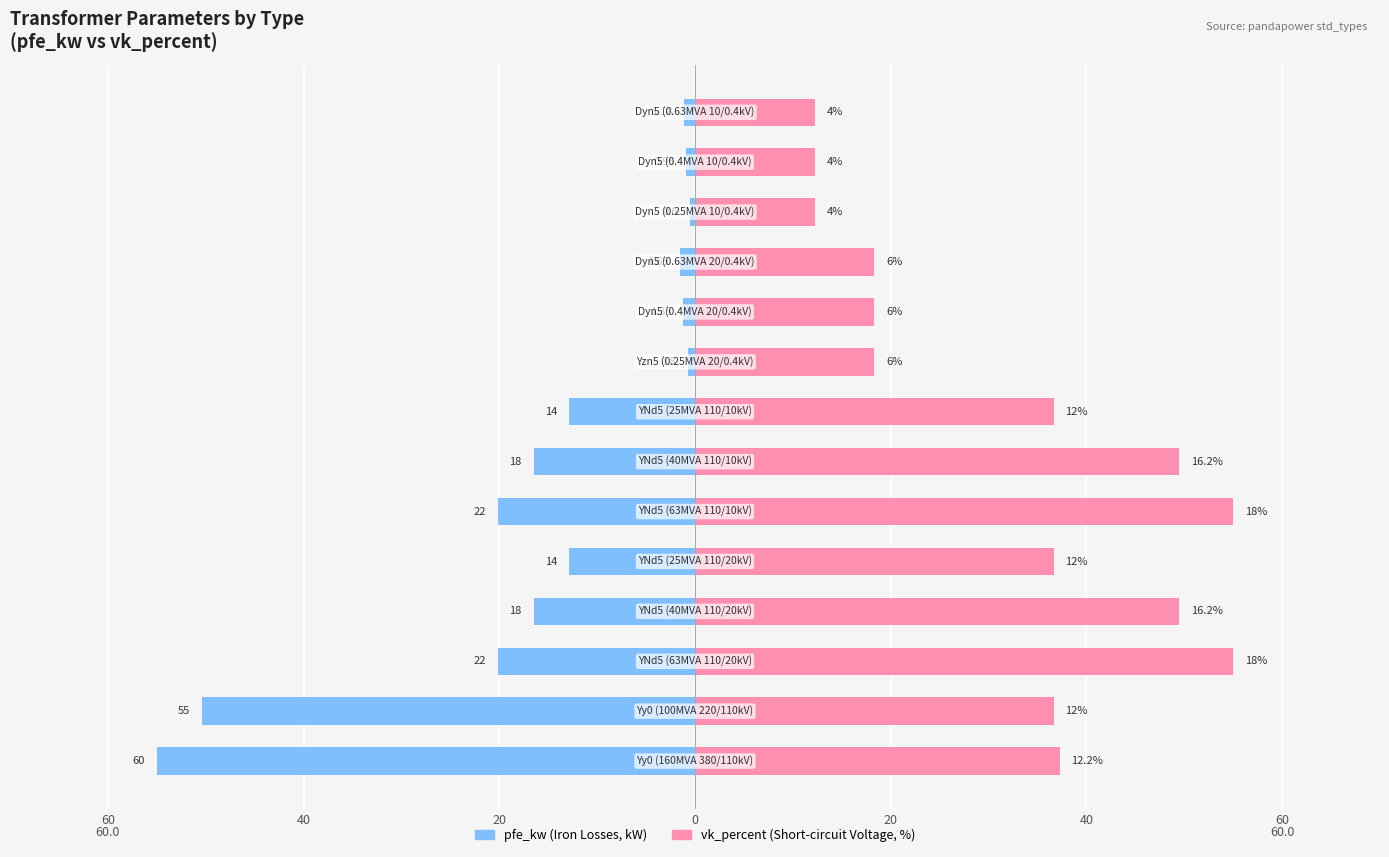

Which series has the largest range (max minus min)?

pfe_kw